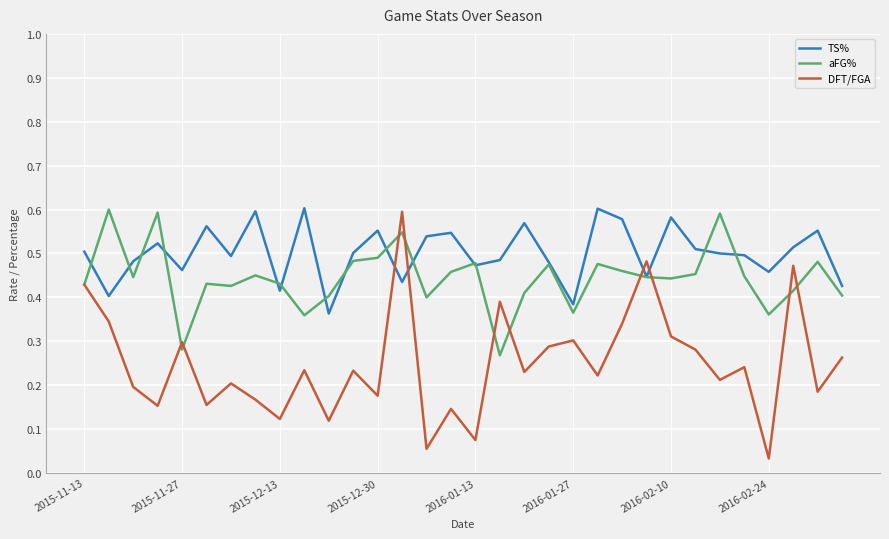

How many times do TS% and DFT/FGA cross each other?

4